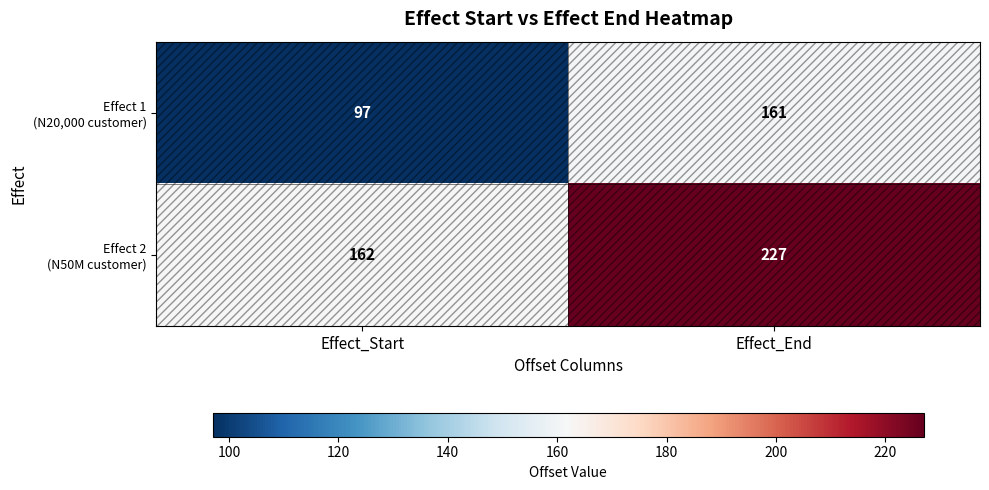

What is the greatest value displayed?

227